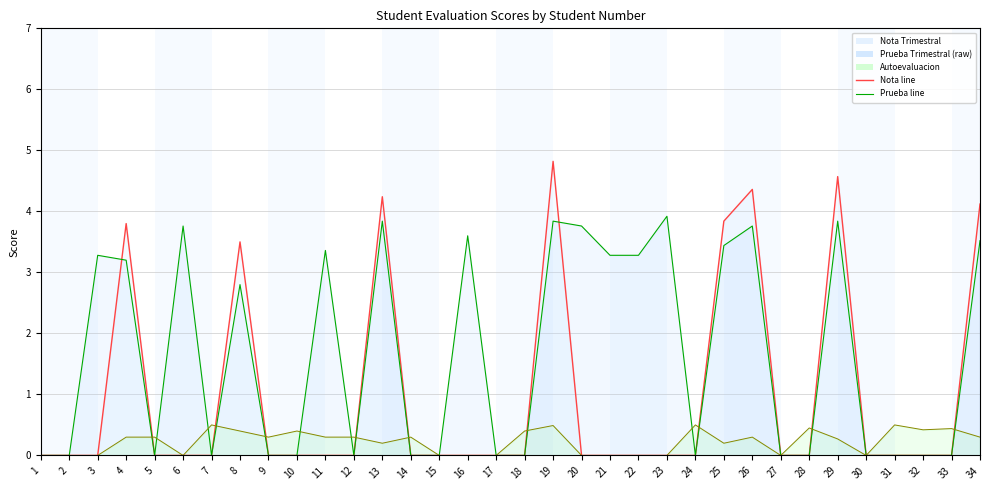

Rank the series by their average value, from lowest to highest.

Autoevaluacion, Nota Trimestral, Prueba Trimestral (raw)